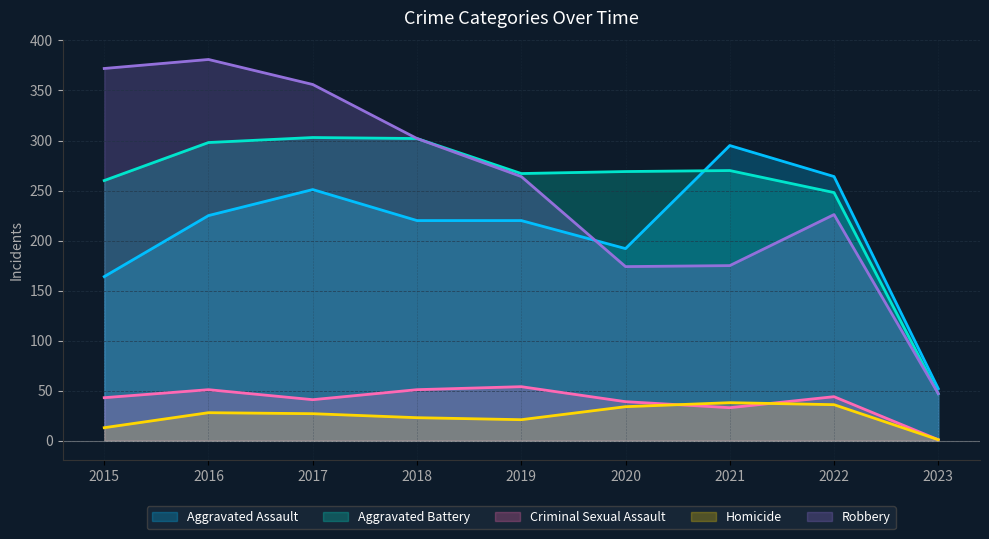

What is the highest value of the Aggravated Battery series?

303